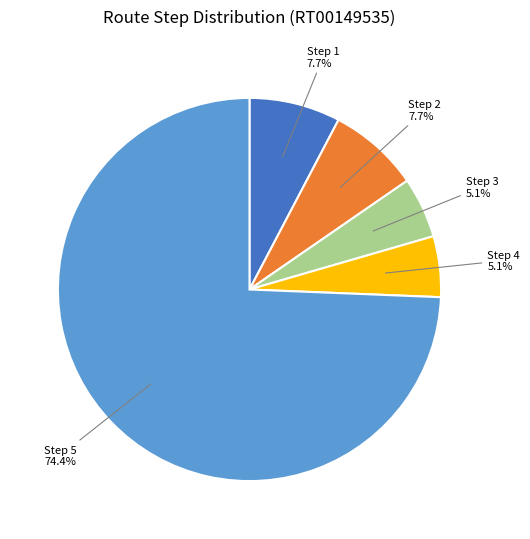

Does any single category account for the majority?

Yes